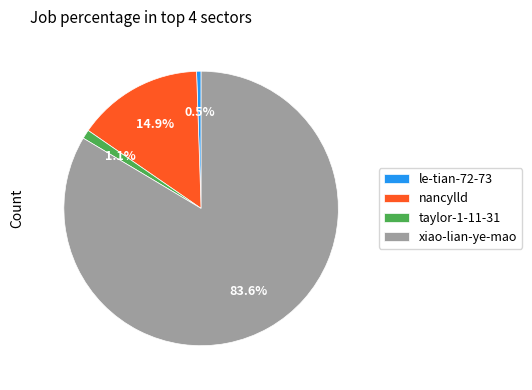

Approximately how many times larger is the value at taylor-1-11-31 compared to le-tian-72-73?

2.0